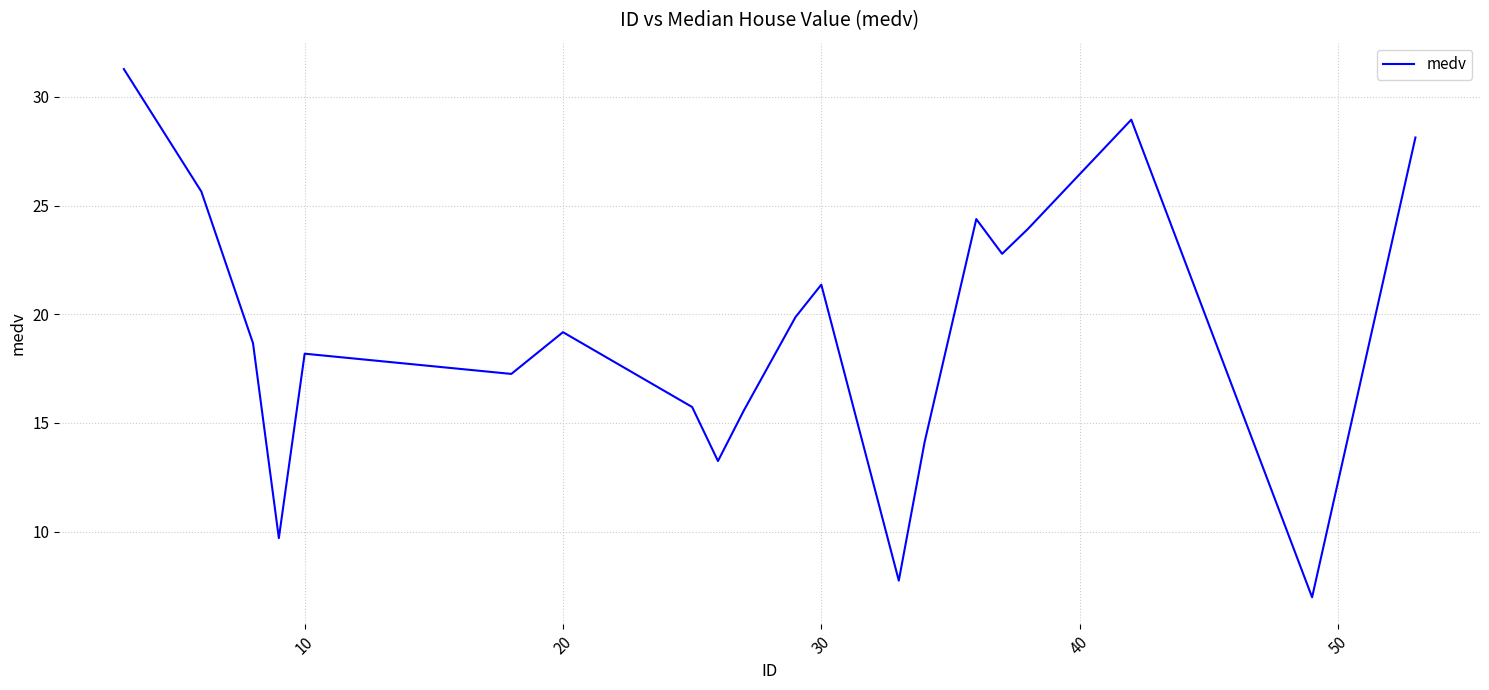

What is the average value?

19.1